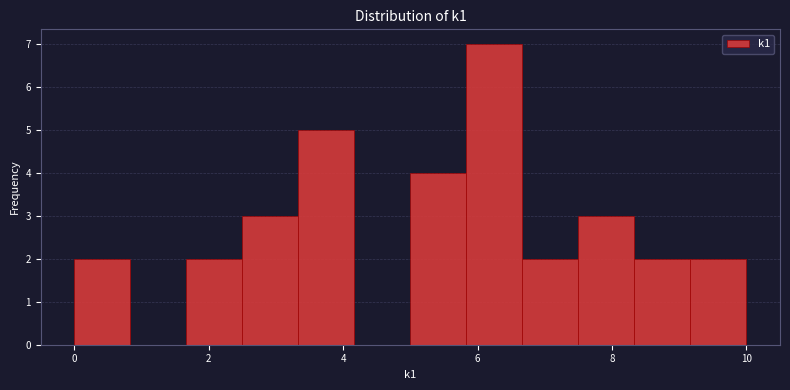

How tall is the bar that spans 8.4 to 9.2 on the x-axis? Neither the bar edges nor the heights are printed on the chart, so give them approximately, as read against the axes.

2